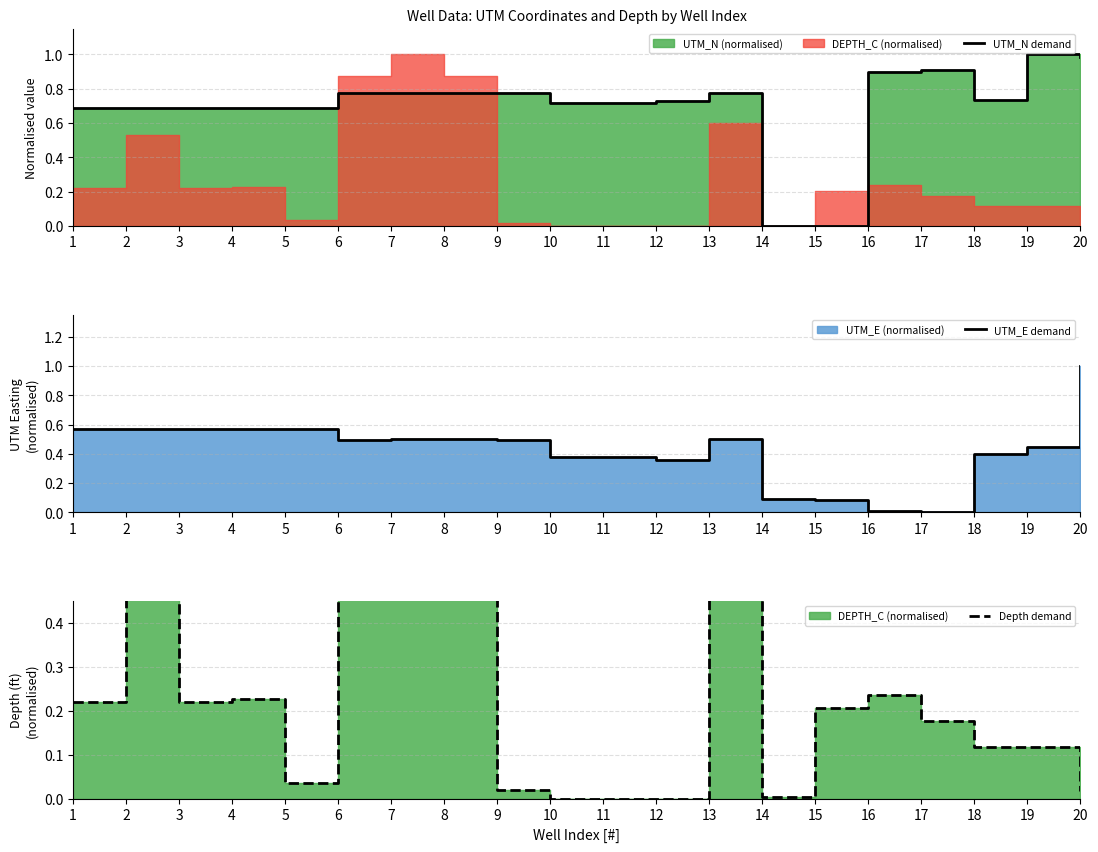

The UTM_N demand series shows 0.8 at 9. True or false?

True